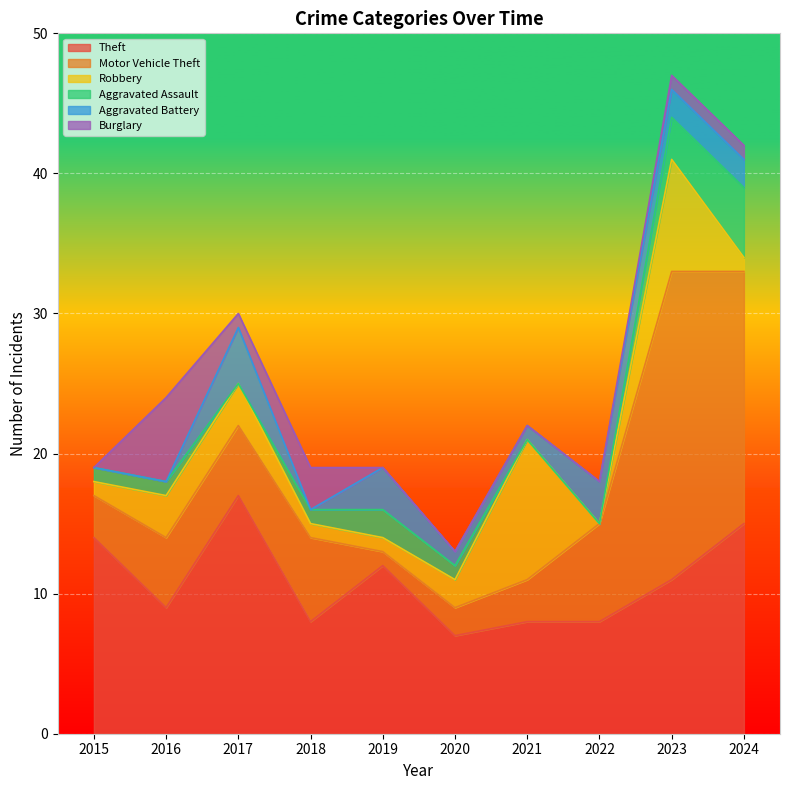

Which category has the lowest value across all series?

2022